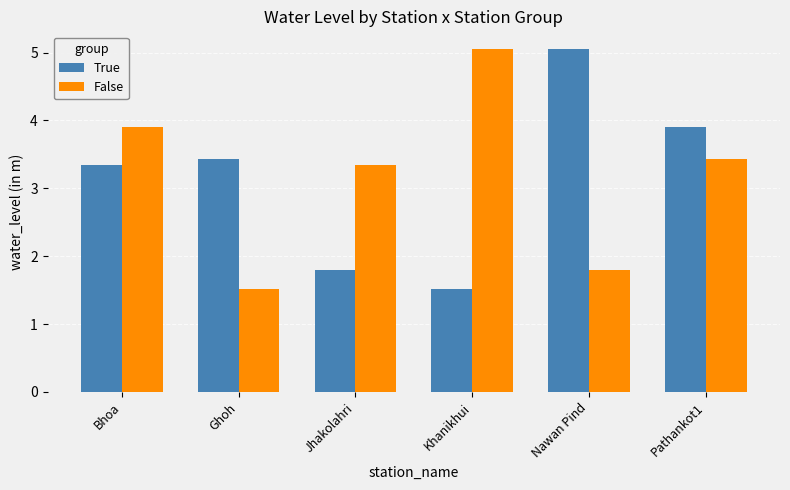

Reading left to right, extract all data points from this chart.

True: Bhoa=3.4	Ghoh=3.4	Jhakolahri=1.8	Khanikhui=1.5	Nawan Pind=5.1	Pathankot1=3.9
False: Bhoa=3.9	Ghoh=1.5	Jhakolahri=3.4	Khanikhui=5.1	Nawan Pind=1.8	Pathankot1=3.4